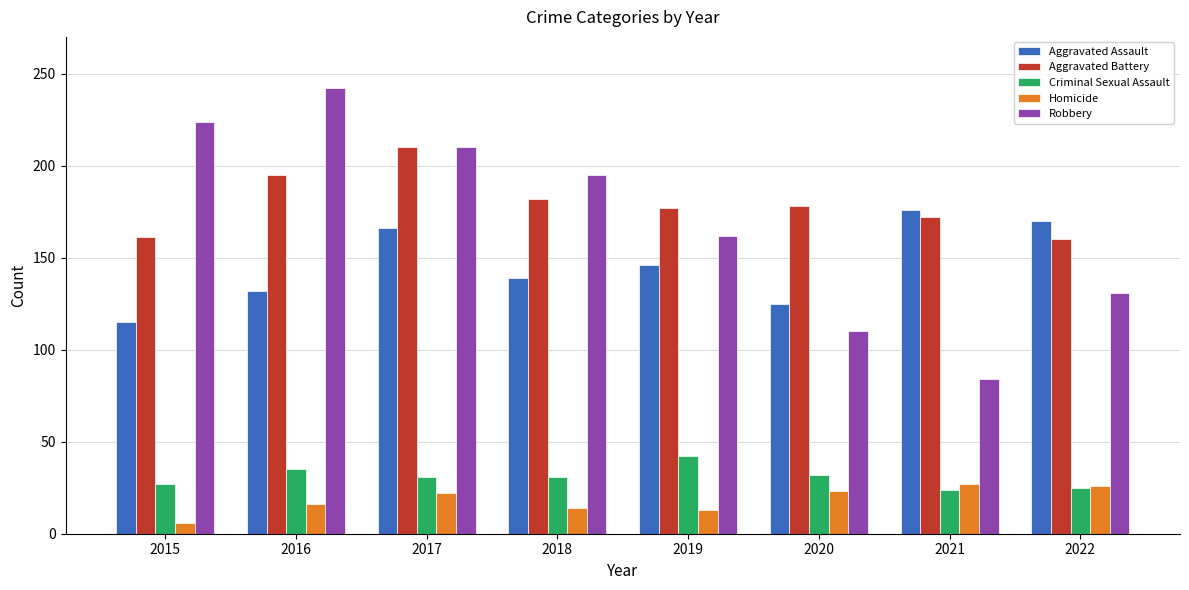

Which series changed the most between 2021 and 2022?

Robbery